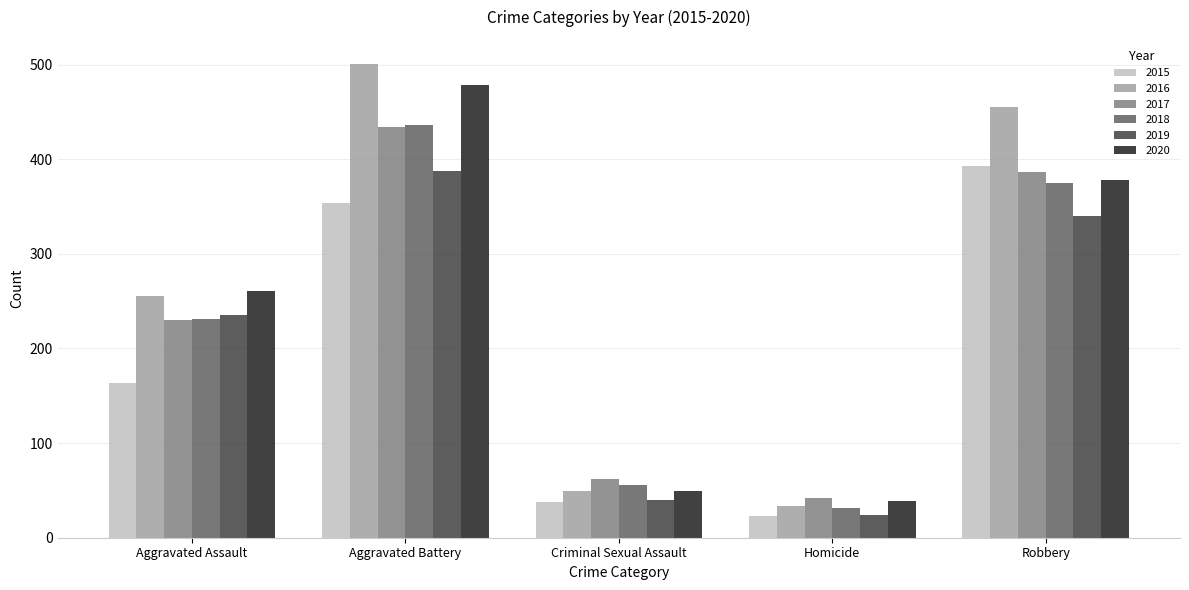

What is the minimum value shown in the chart?

23